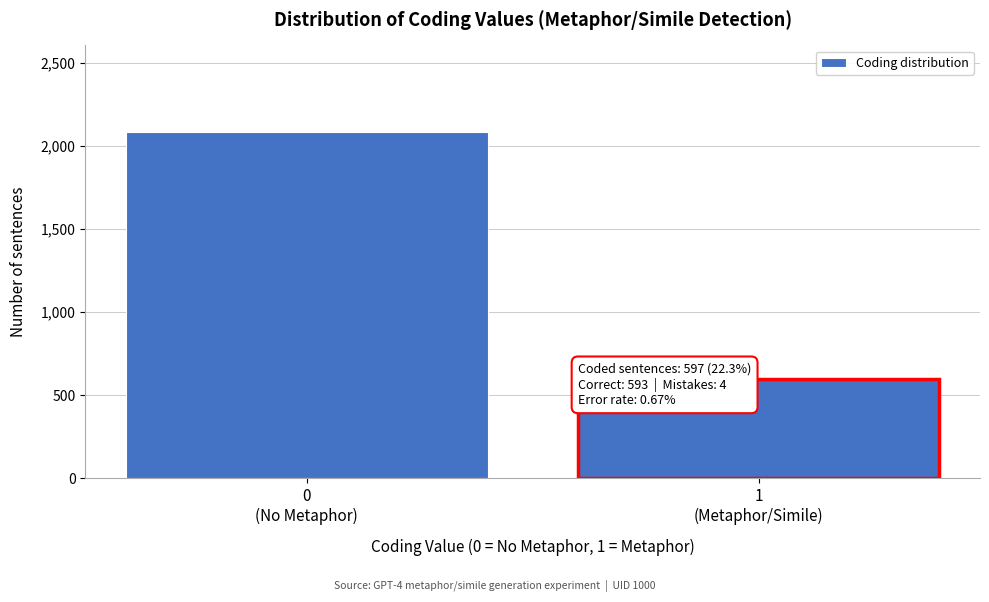

Reading left to right, transcribe all the data shown in this chart.

2085	597